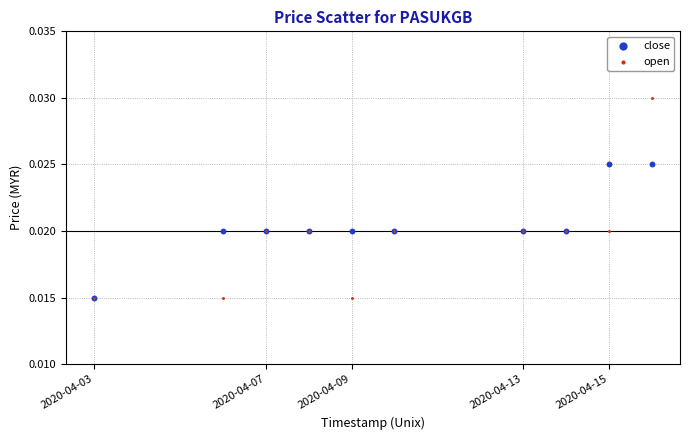

What are all the series names shown in the legend?

close, open